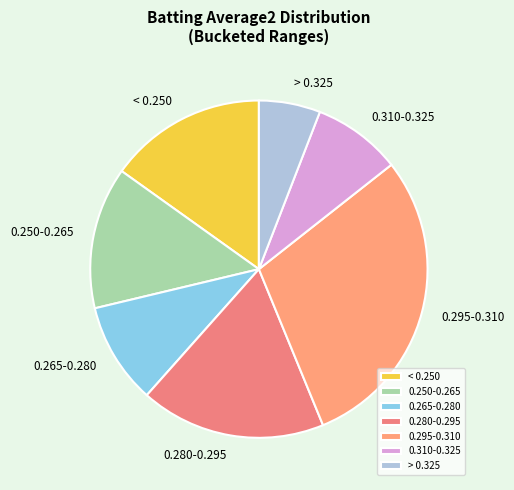

The 0.295-0.310 slice represents 20% of the pie. True or false?

False